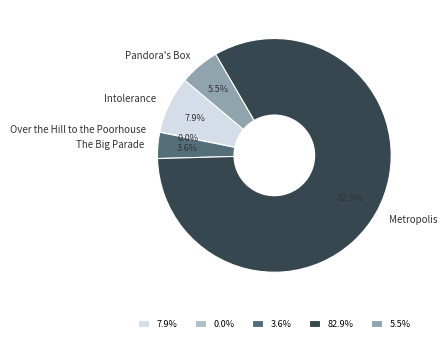

Is there any slice that represents more than half of the pie?

Yes